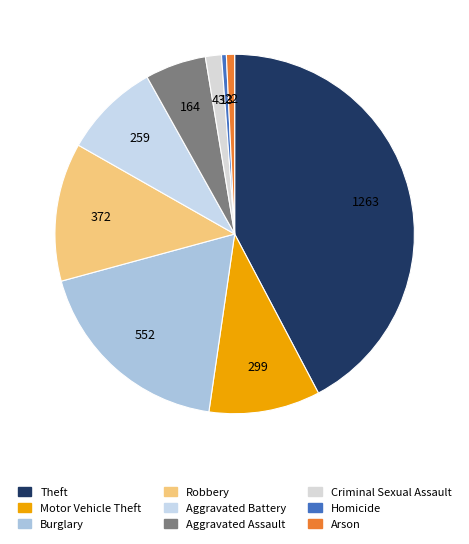

Is it true that Homicide is 1% of the pie?

False